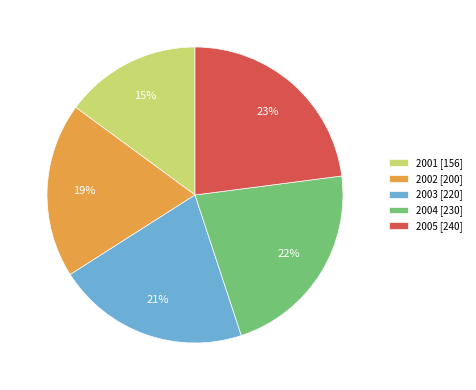

To the nearest percent, what percentage of the pie is 2004?

22%